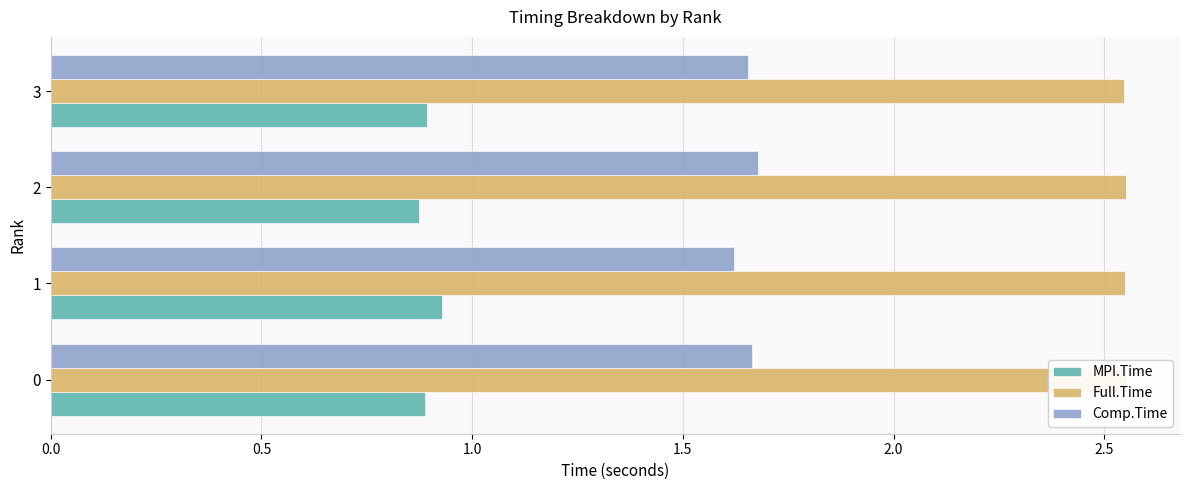

The Full.Time series shows 4.6 at 1. True or false?

False